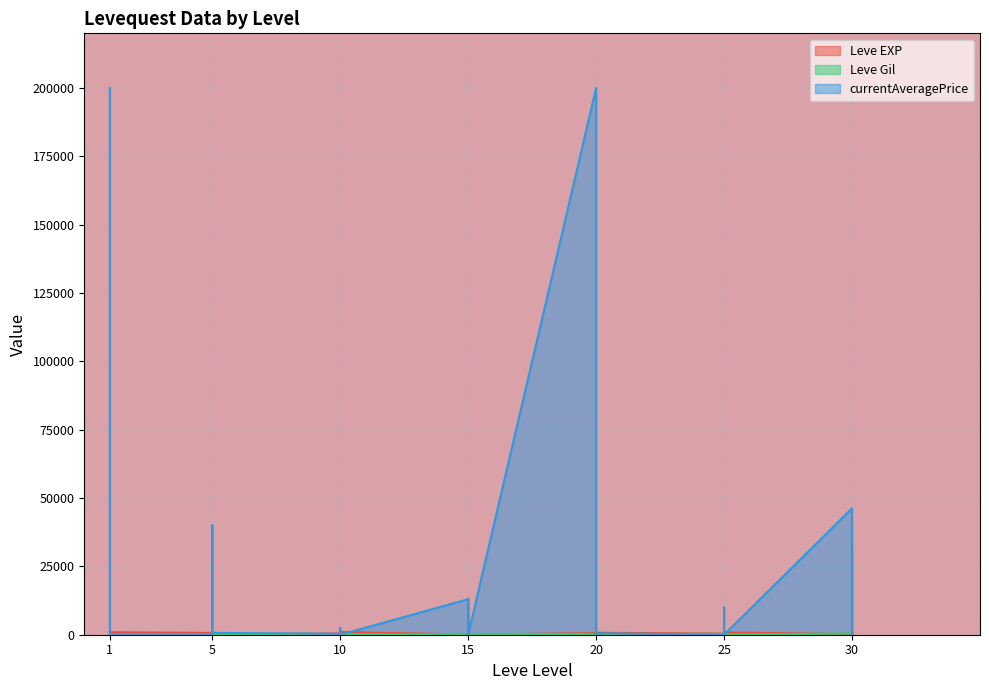

Which has a higher value, 25 or 5?

25